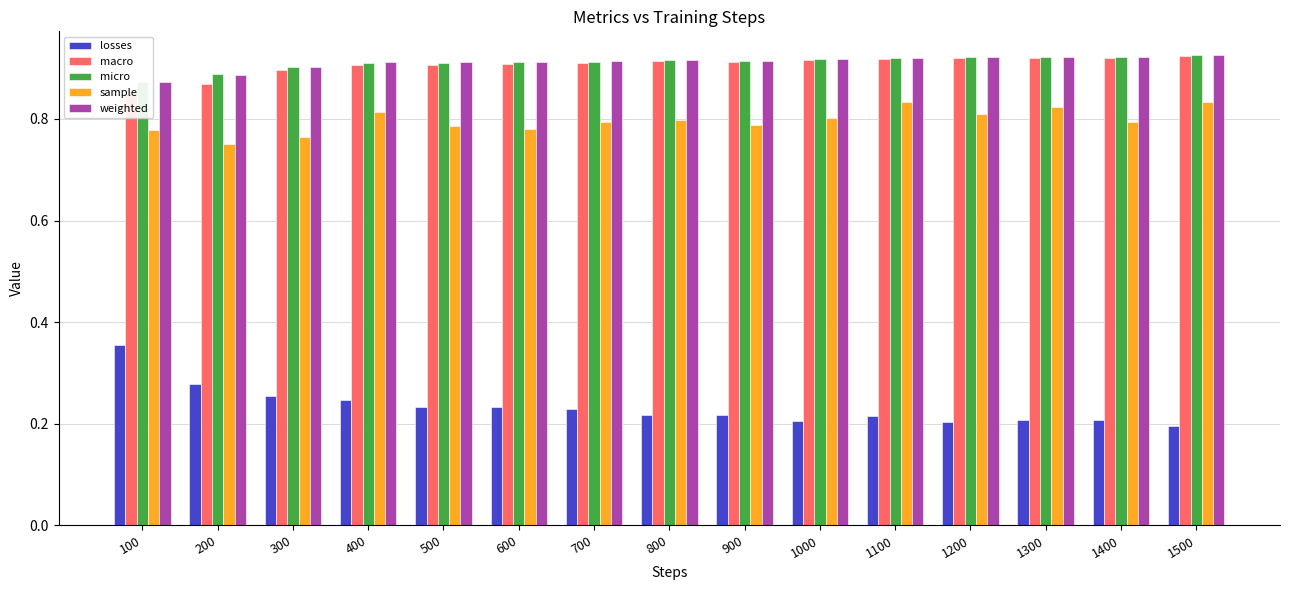

What is the spread (max minus min) of values at 600?

0.7